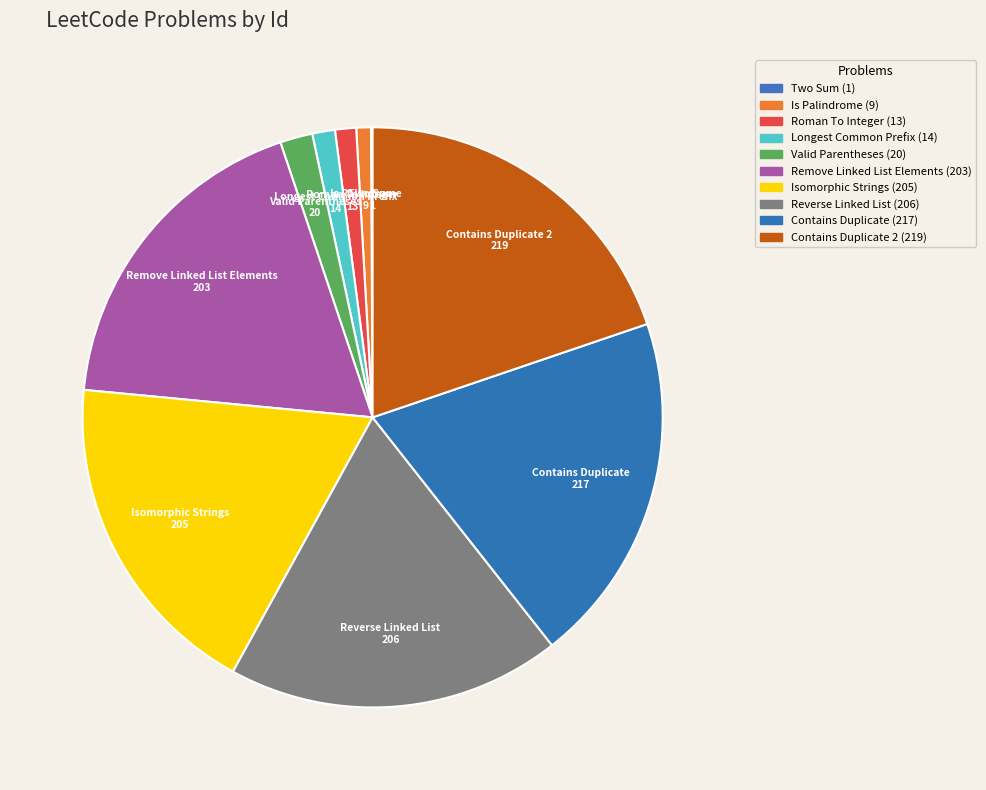

What is the ratio of the value at Valid Parentheses to the value at Longest Common Prefix?

1.4